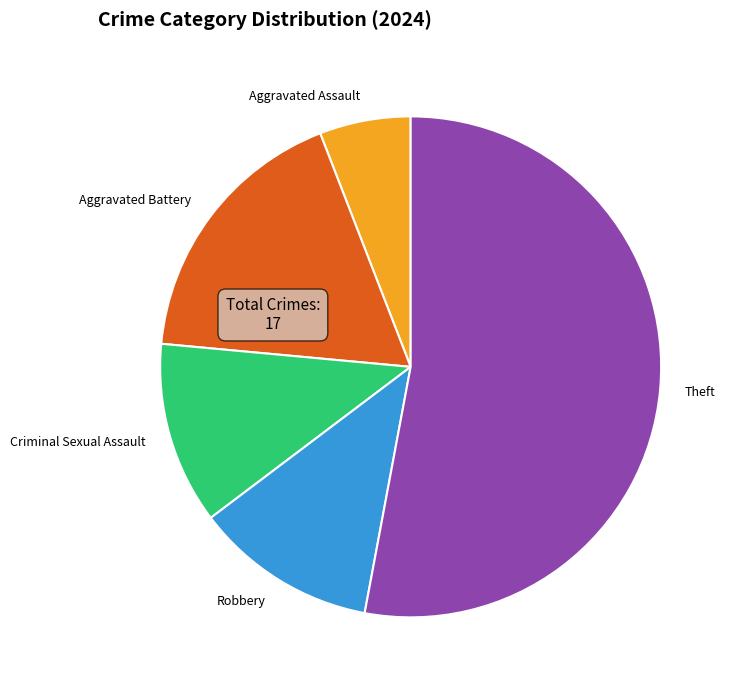

How many segments does this pie chart have?

5